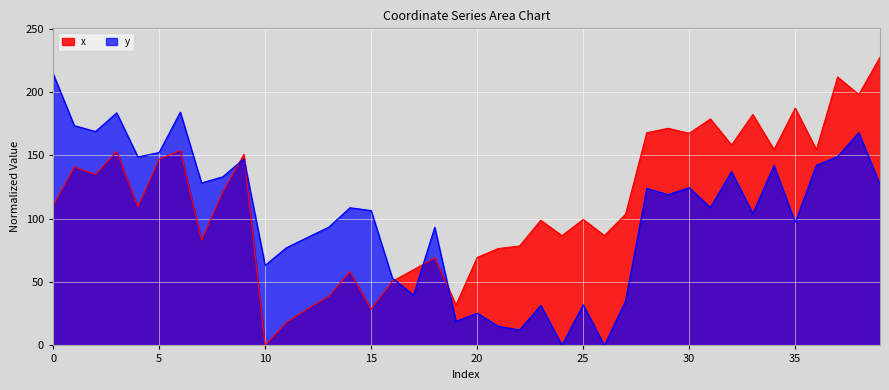

What is the average value of the y series?

101.7